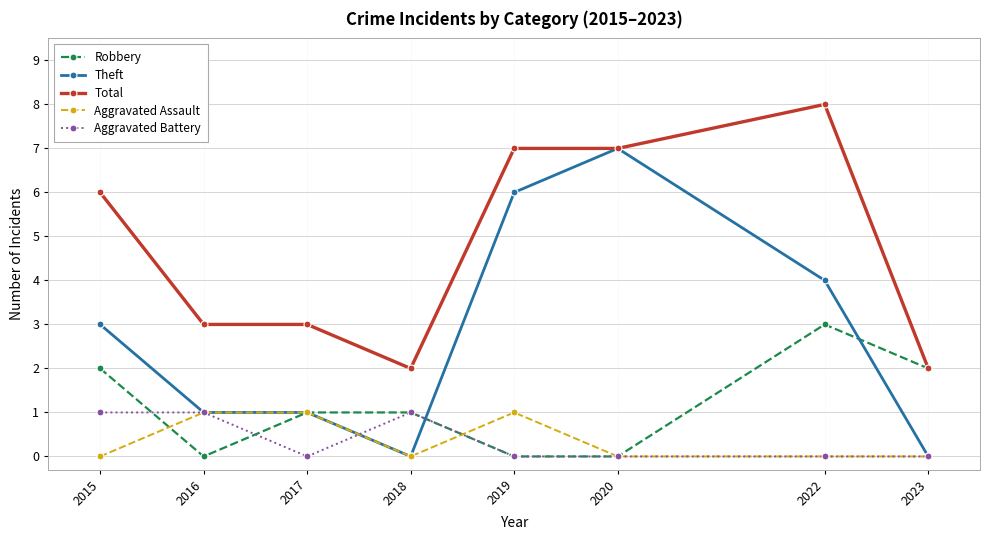

At which category does Aggravated Assault reach its first local valley?

2018